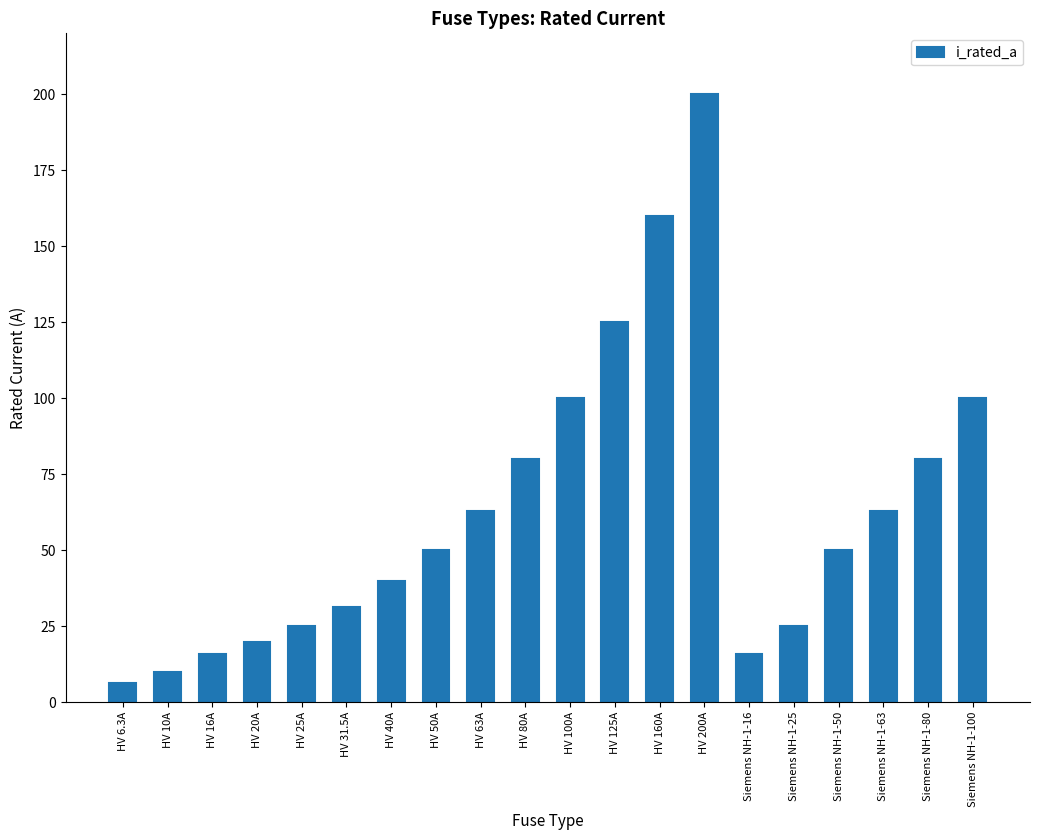

What is the sum of the values at Siemens NH-1-80 and HV 100A?

180.0